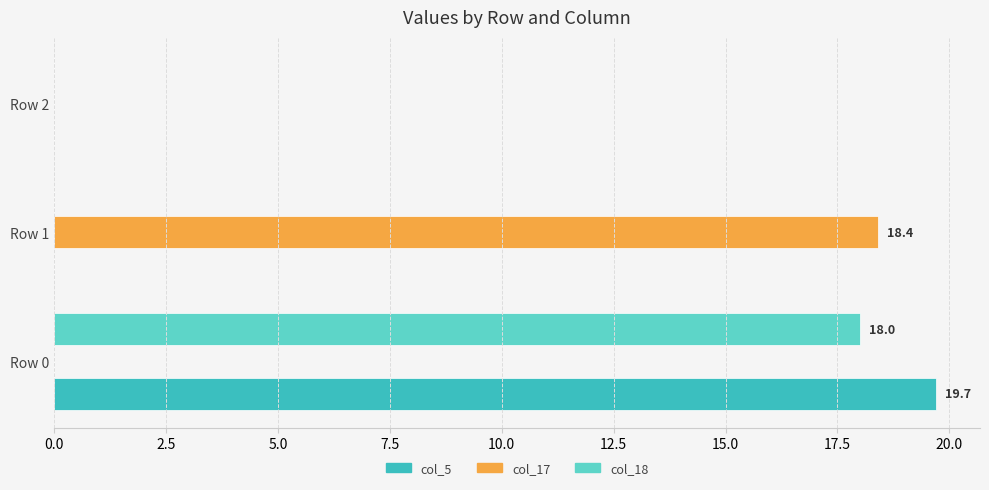

What is the average value of the col_17 series?

6.1